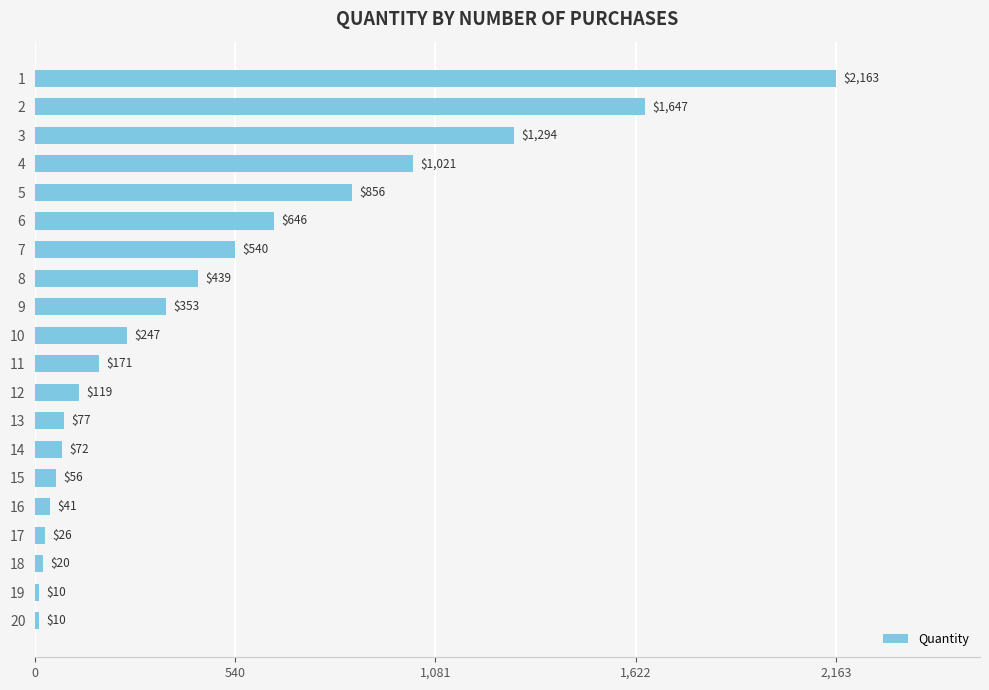

How many bars are there in total?

20